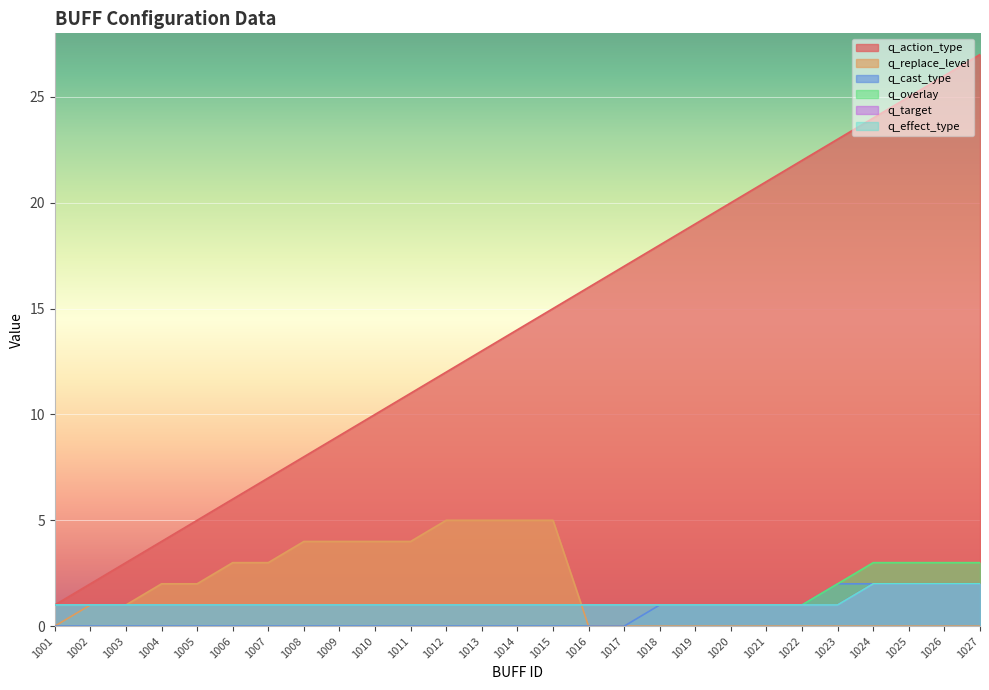

Count the q_cast_type values in the range 0 to 1.

22